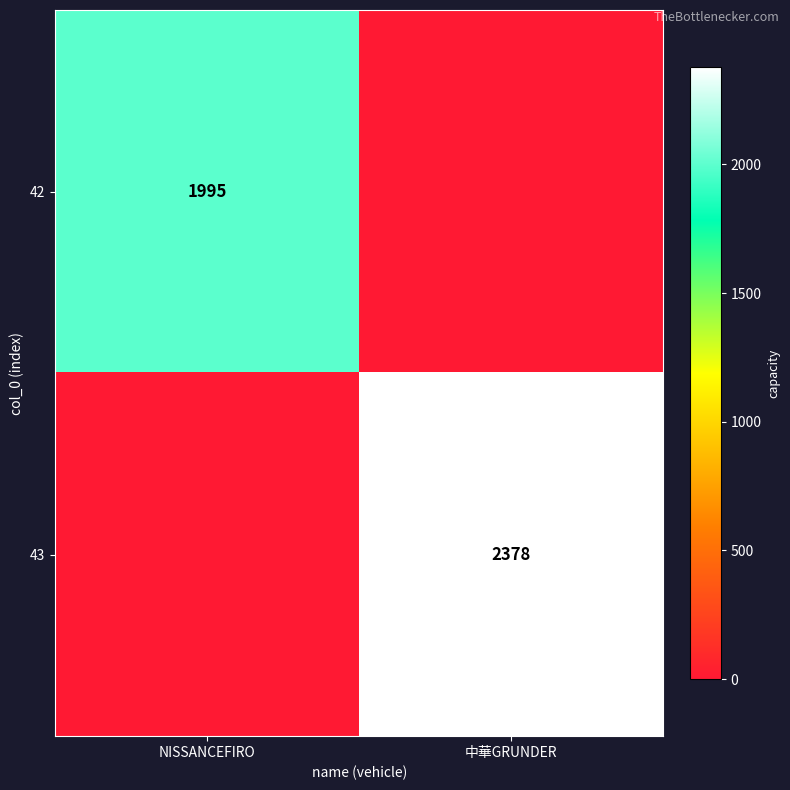

What is the greatest value displayed?

2378